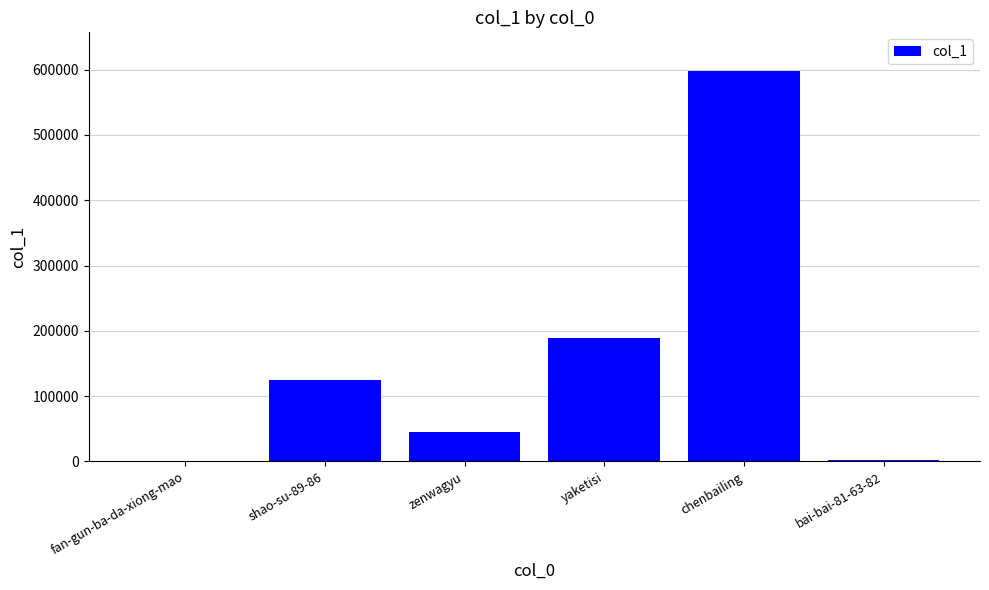

How many series are shown in this chart?

1